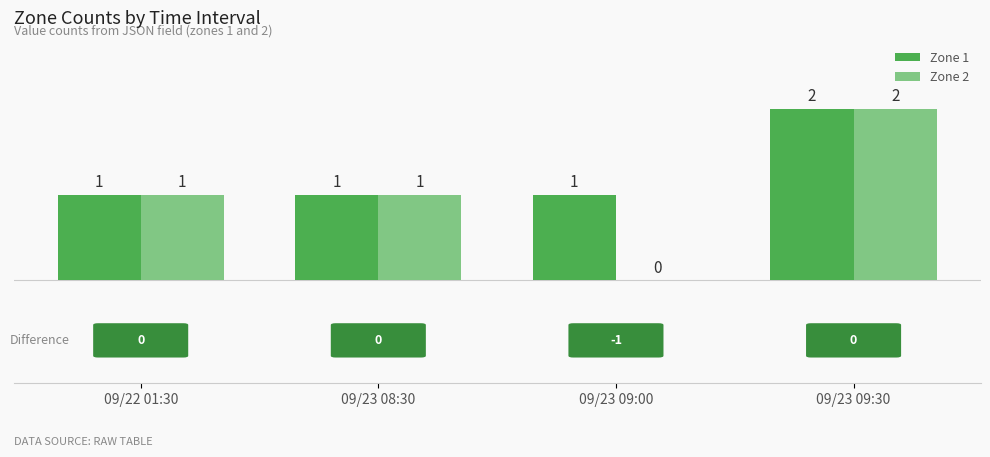

At which category is the sum across all series the highest?

09/23 09:30